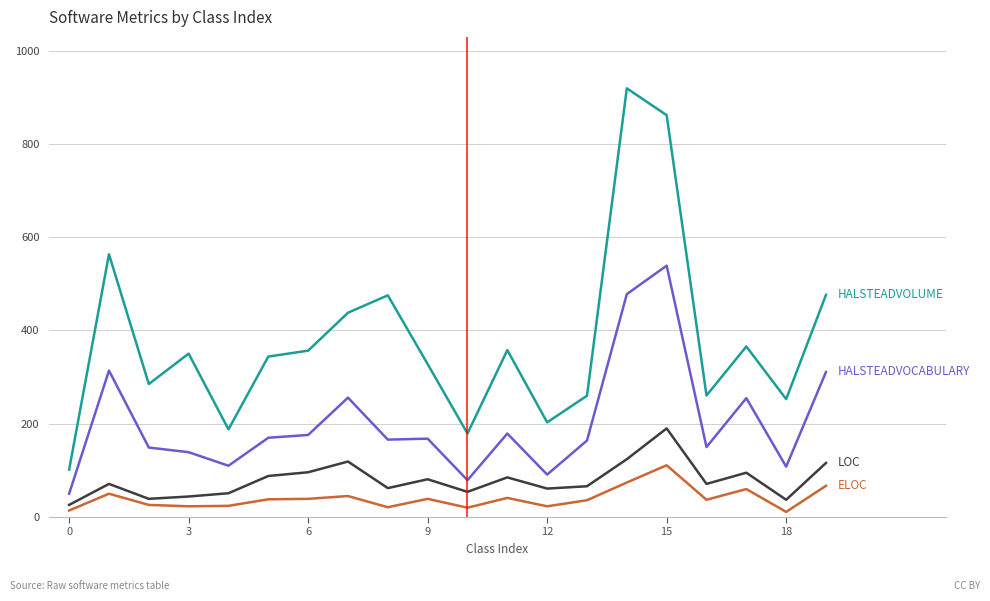

What is the maximum value shown in the chart?

919.3